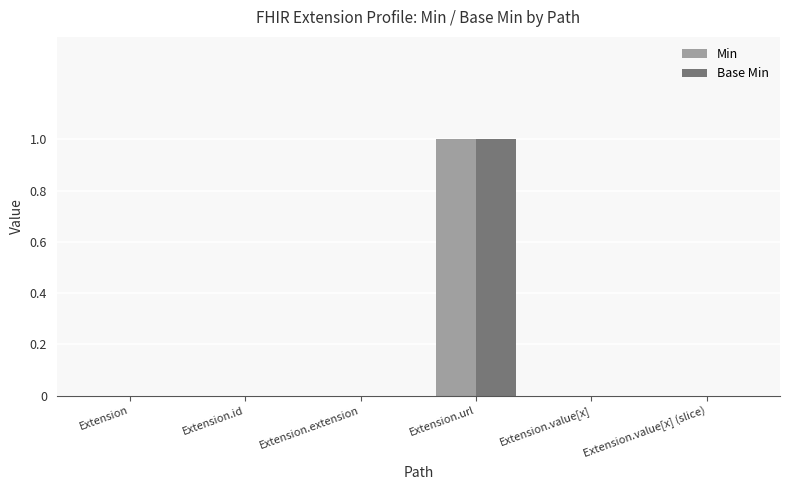

Does the chart contain stacked bars?

No